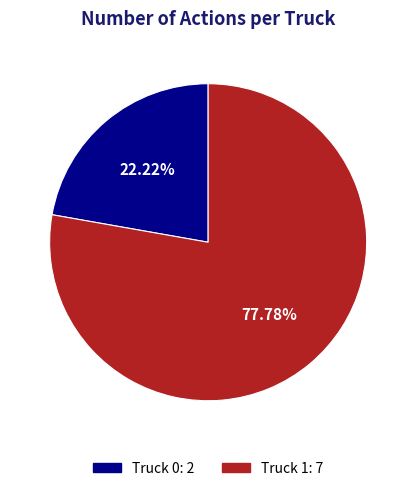

Which slice is the largest?

Truck 1